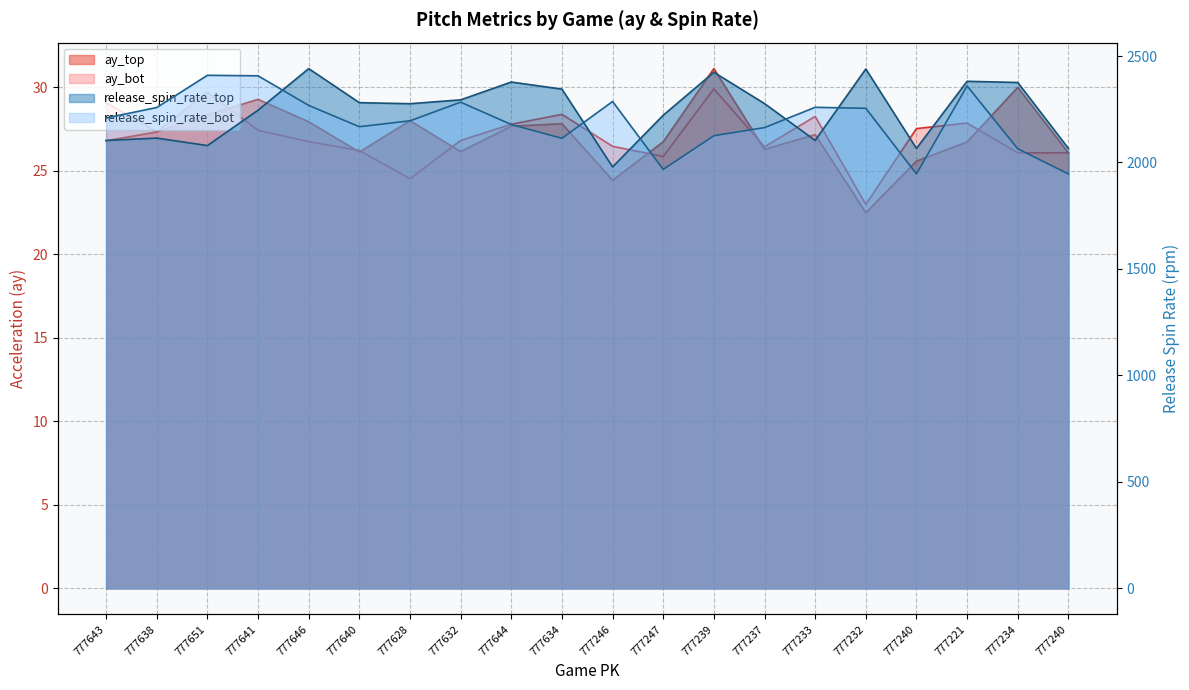

What is the total value across all series at 777237?

4493.2